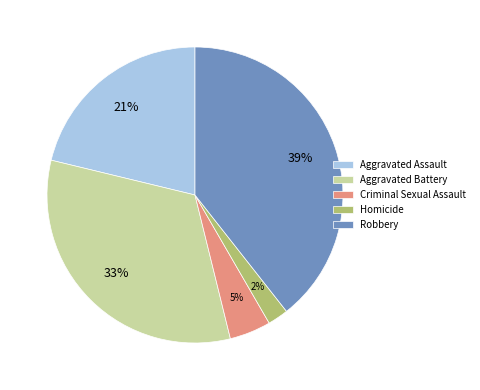

Does Robbery represent more than half of the total?

No